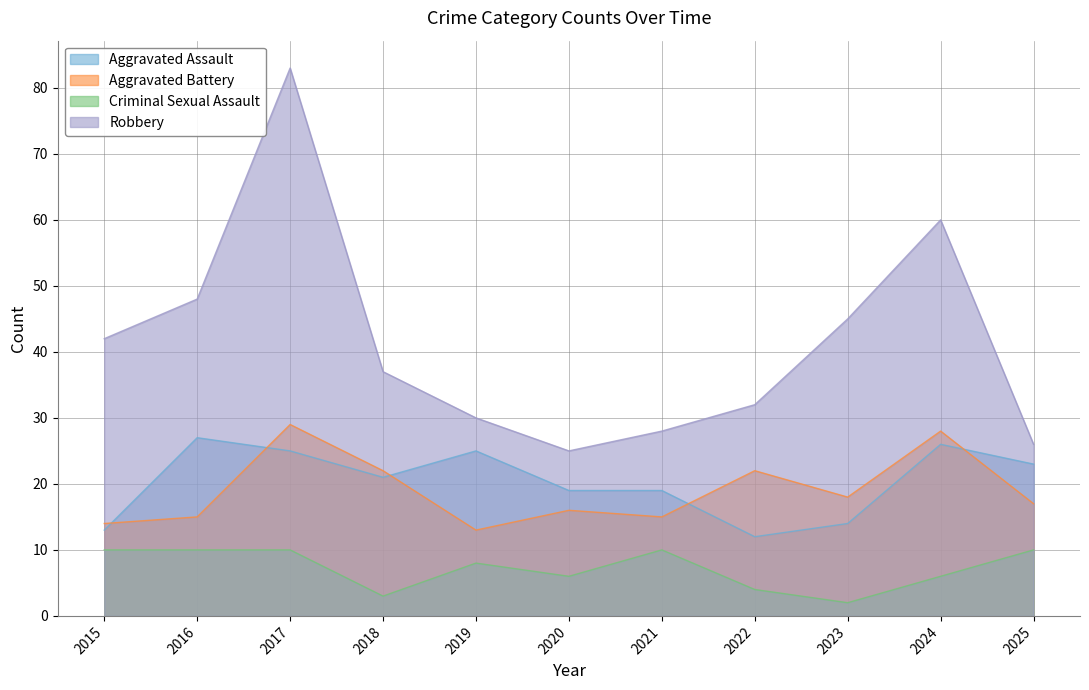

True or false: Criminal Sexual Assault and Aggravated Battery cross at least once.

False